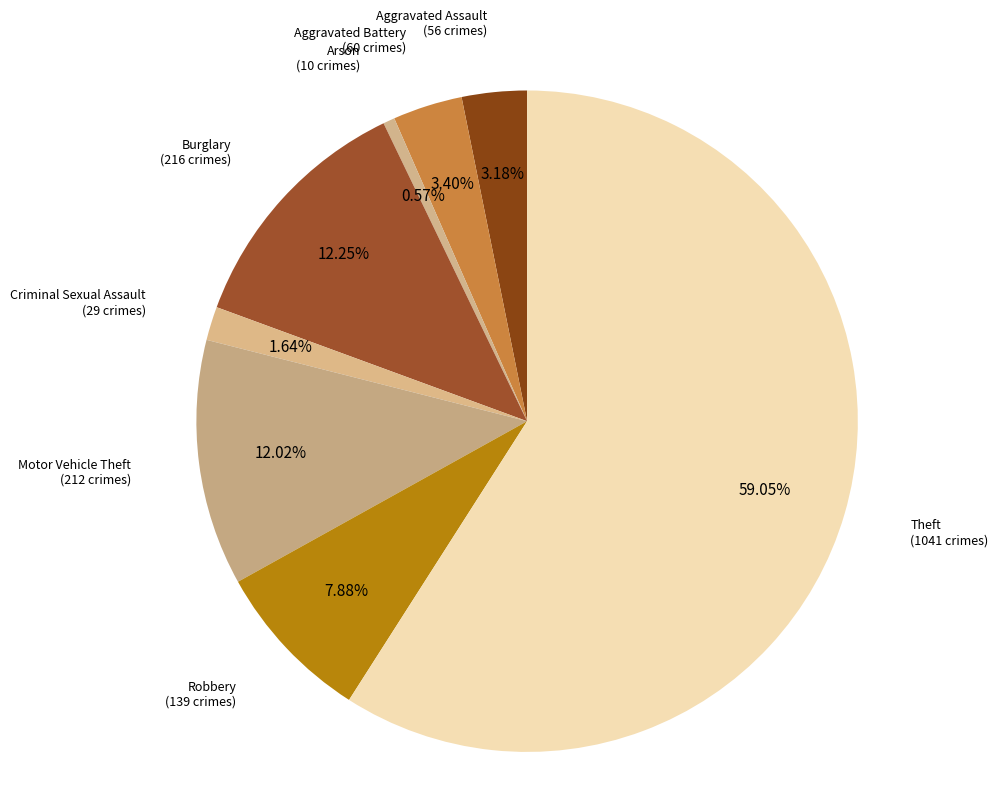

What is the majority slice?

Theft